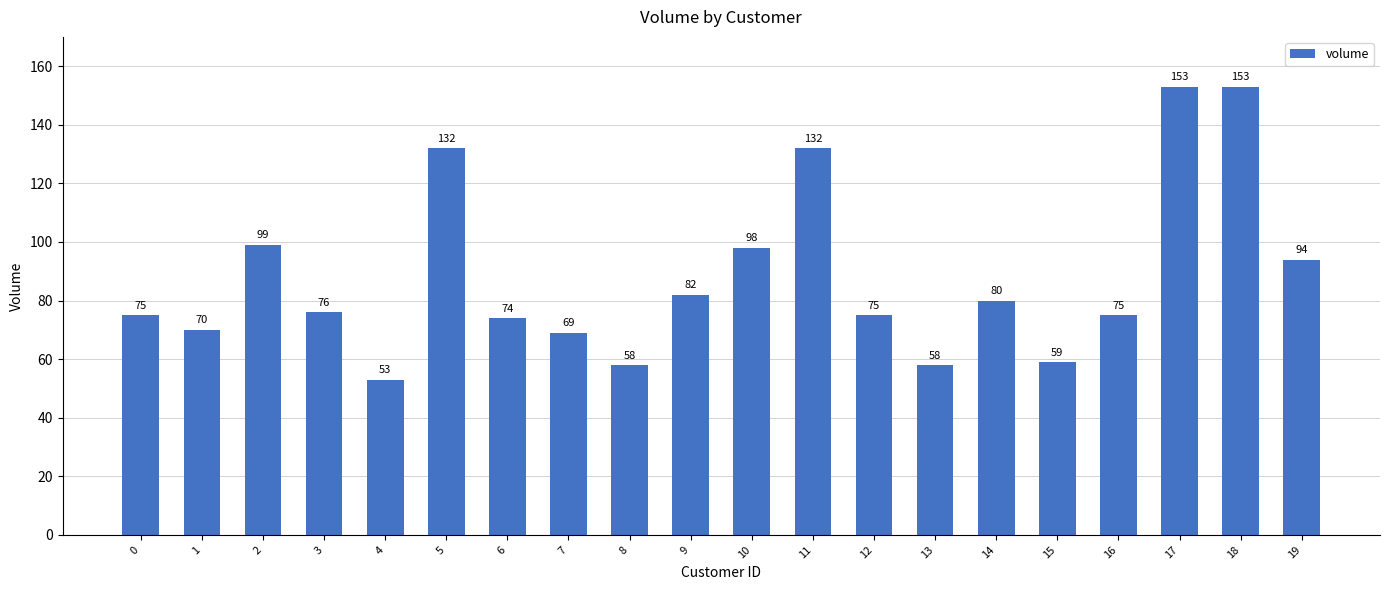

What is the maximum value shown in the chart?

153